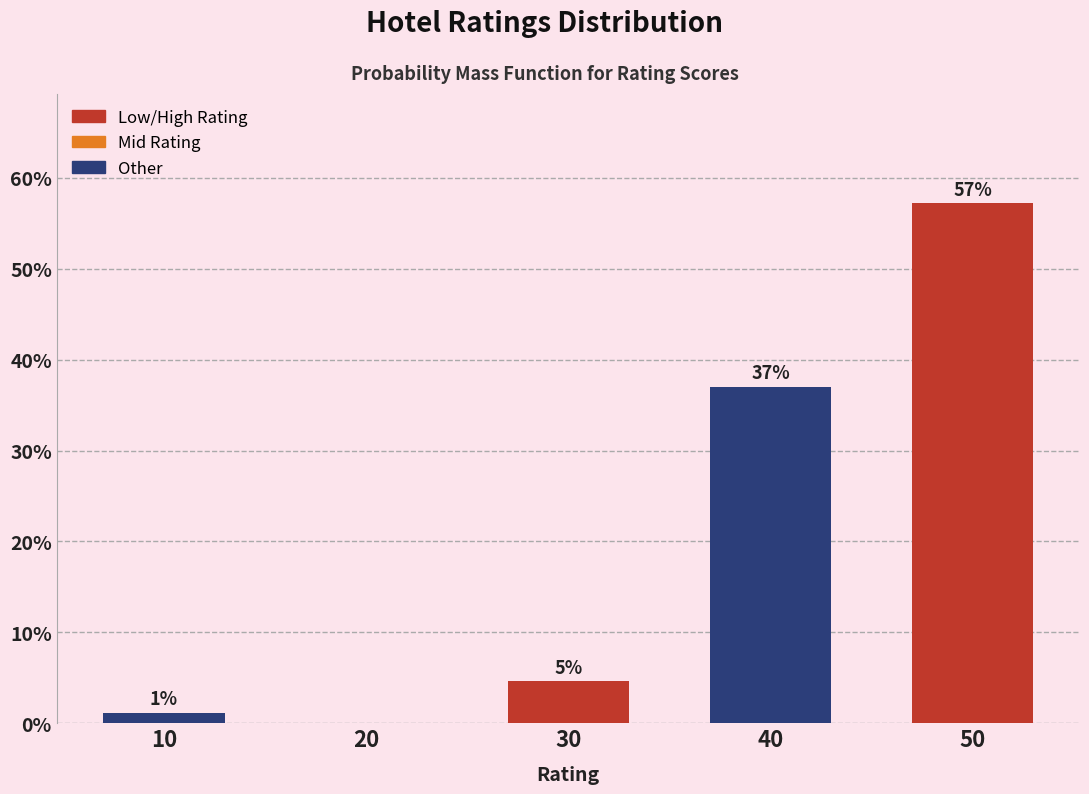

What value does the data have at 40?

37.0